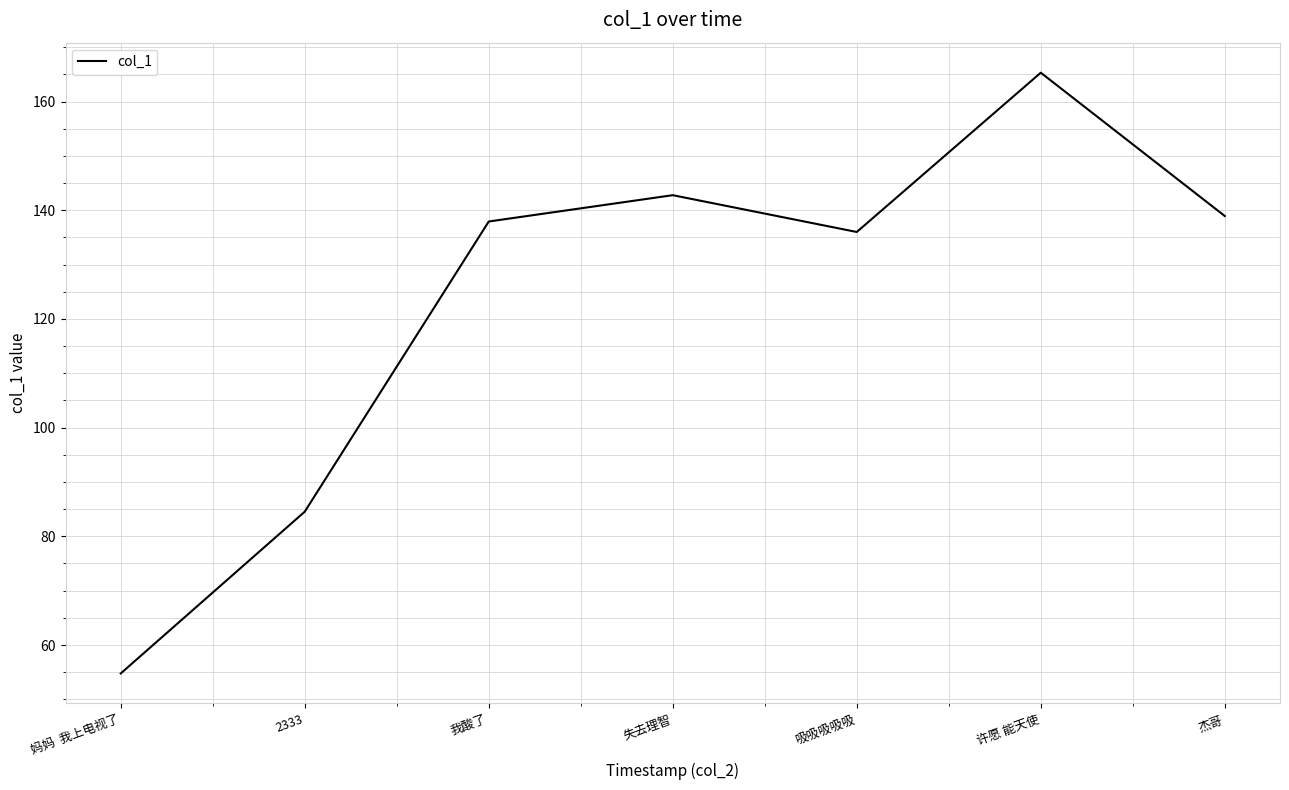

Reading right to left, what are all the values shown in this chart?

杰哥=138.9	许愿 能天使=165.3	吸吸吸吸吸=136.0	失去理智=142.8	我酸了=137.9	2333=84.5	妈妈  我上电视了=54.8